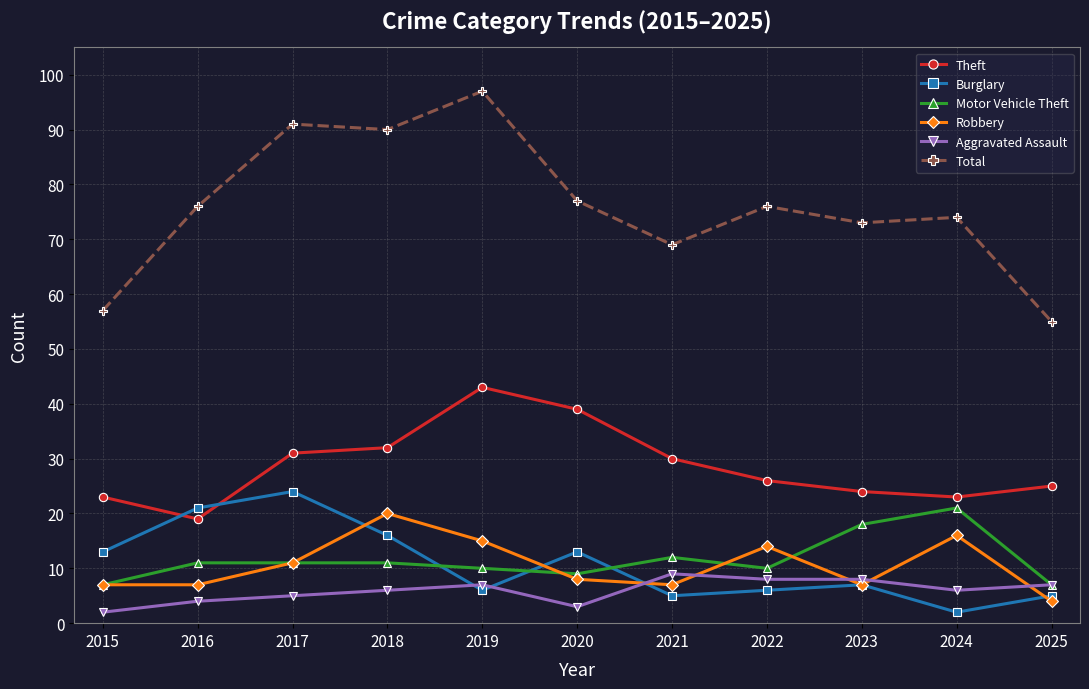

Reading right to left, what are all the values shown in this chart?

Theft: 2025=25	2024=23	2023=24	2022=26	2021=30	2020=39	2019=43	2018=32	2017=31	2016=19	2015=23
Burglary: 2025=5	2024=2	2023=7	2022=6	2021=5	2020=13	2019=6	2018=16	2017=24	2016=21	2015=13
Motor Vehicle Theft: 2025=7	2024=21	2023=18	2022=10	2021=12	2020=9	2019=10	2018=11	2017=11	2016=11	2015=7
Robbery: 2025=4	2024=16	2023=7	2022=14	2021=7	2020=8	2019=15	2018=20	2017=11	2016=7	2015=7
Aggravated Assault: 2025=7	2024=6	2023=8	2022=8	2021=9	2020=3	2019=7	2018=6	2017=5	2016=4	2015=2
Total: 2025=55	2024=74	2023=73	2022=76	2021=69	2020=77	2019=97	2018=90	2017=91	2016=76	2015=57